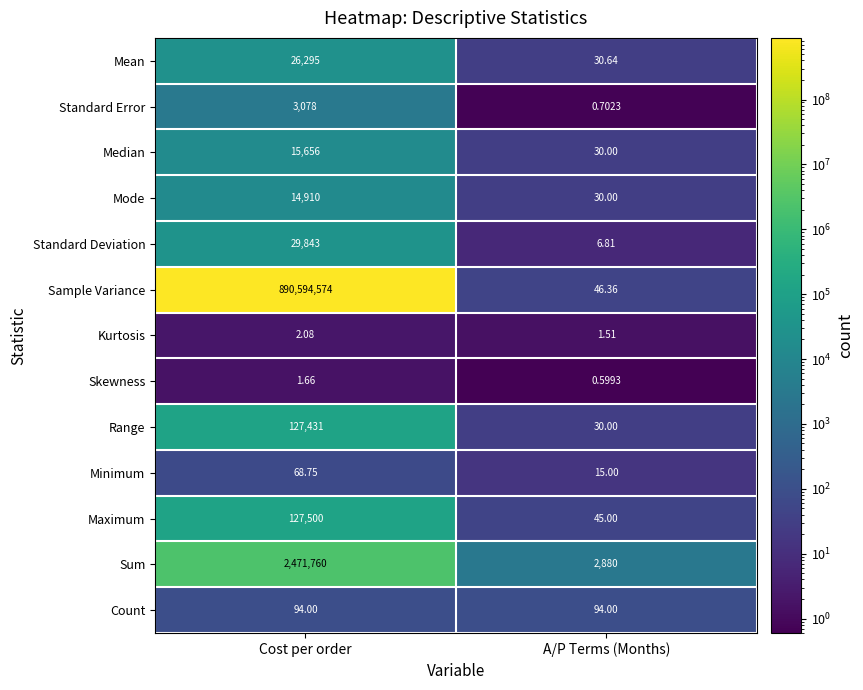

Count the number of data series in this chart.

13